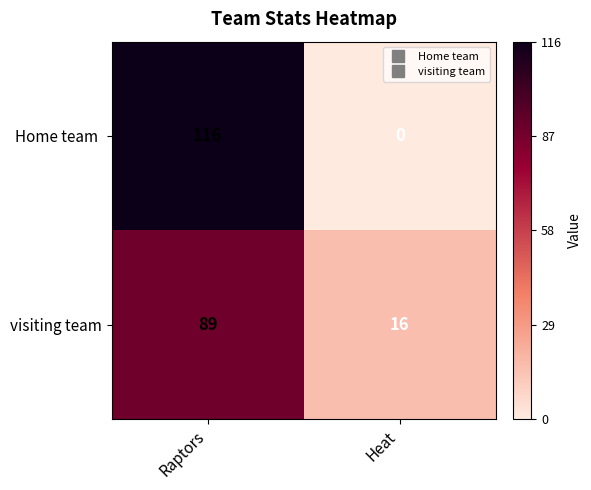

What is the difference between the maximum and minimum values in the visiting team series?

73